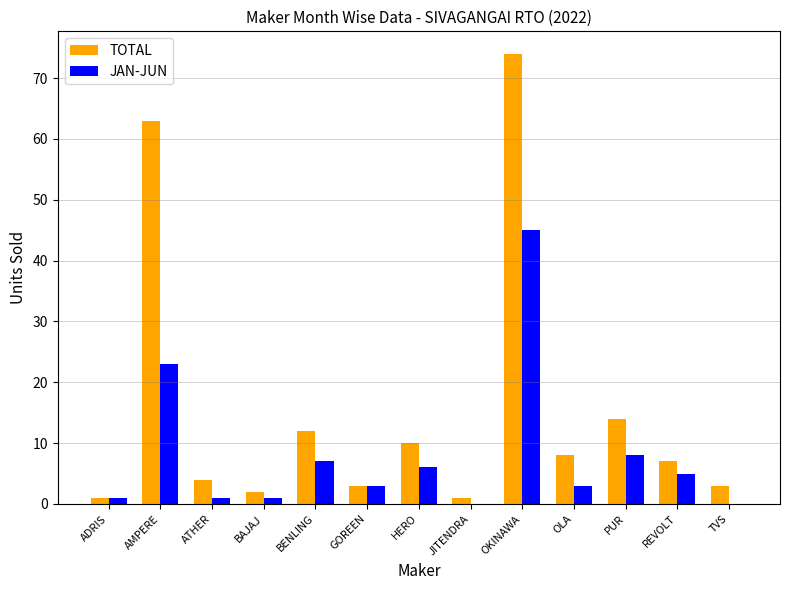

What is the maximum value shown in the chart?

74